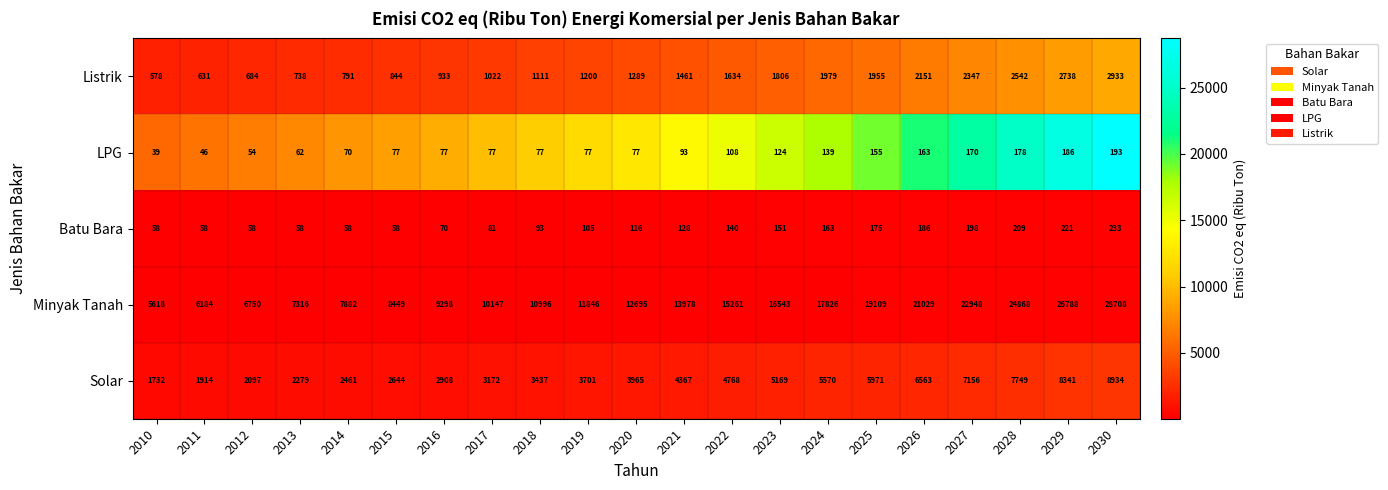

What is the lowest value of the LPG series?

39